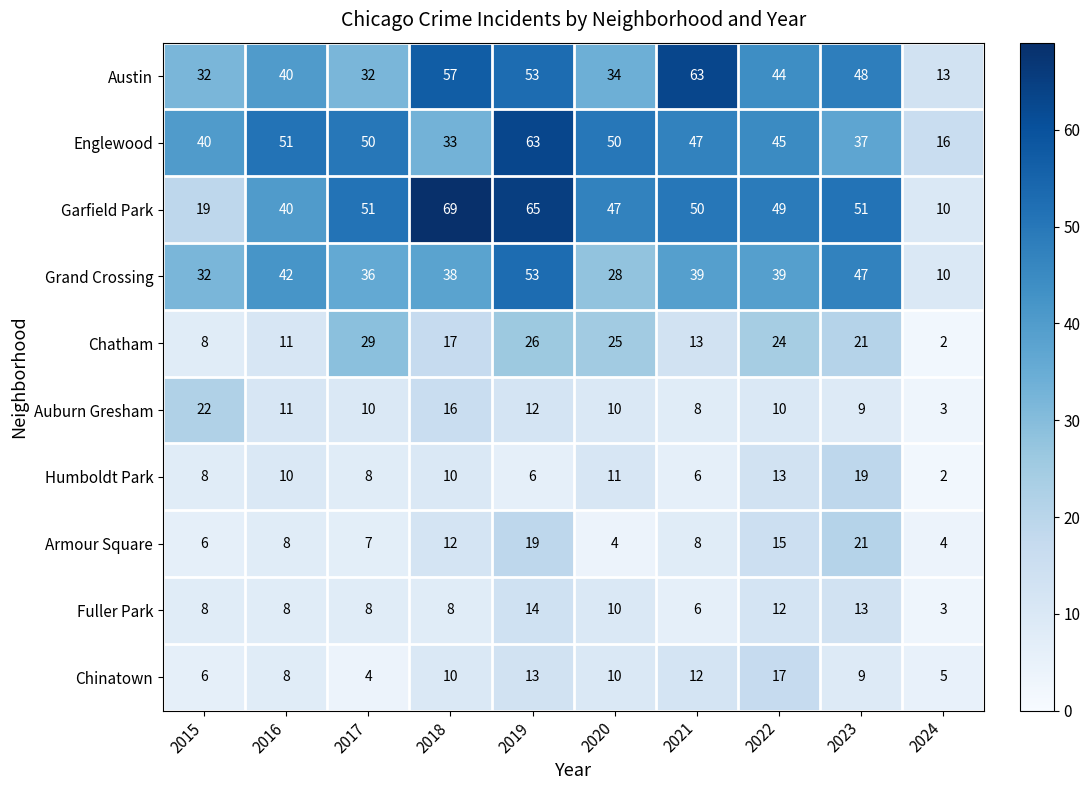

What value does the Armour Square series have at 2021?

8